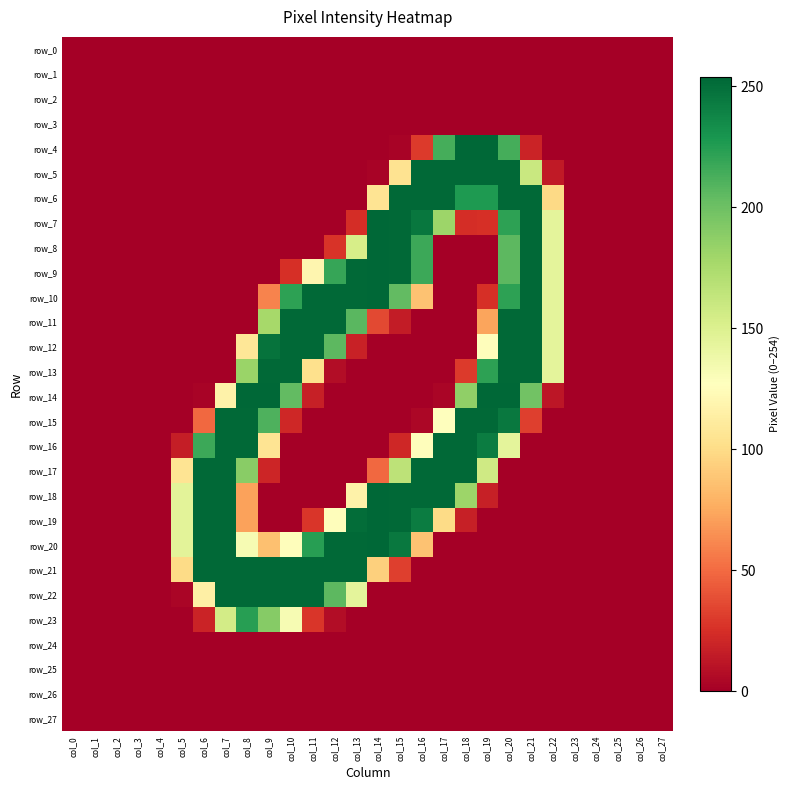

Which series has the largest total across all categories?

row_20